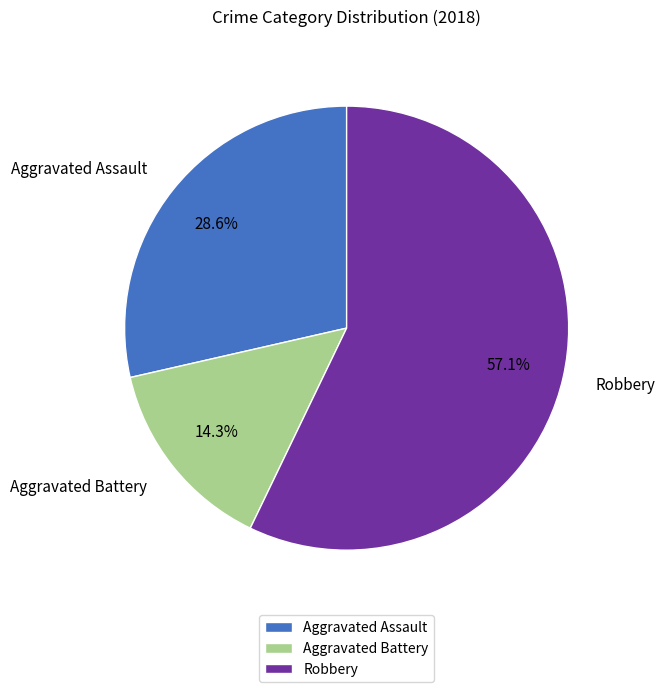

To the nearest percent, what portion does Aggravated Battery represent?

14%